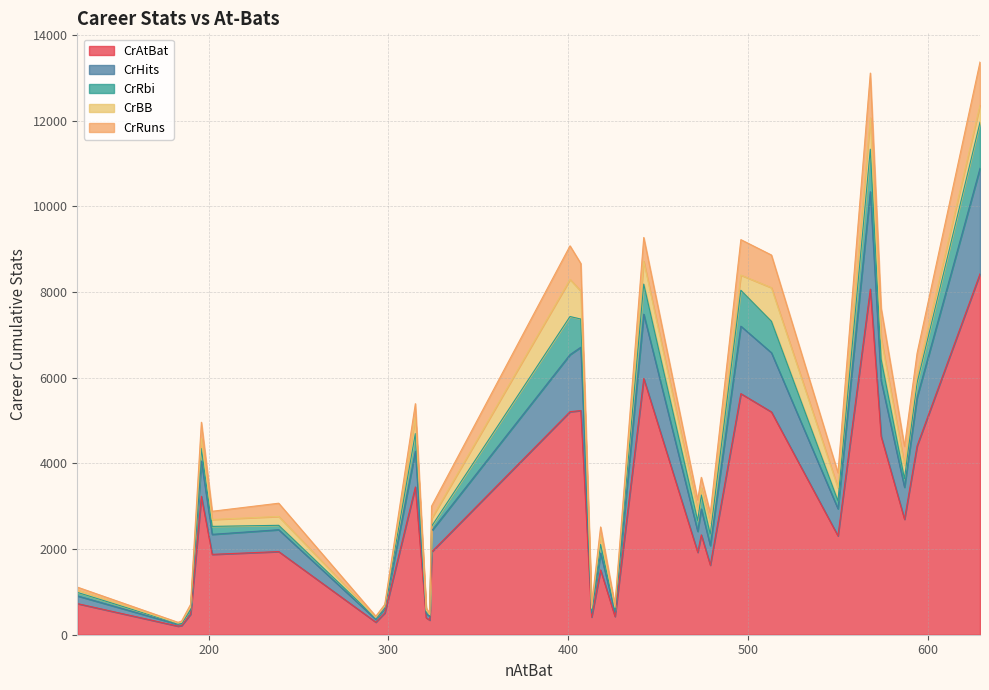

What is the maximum value for CrAtBat?

8424